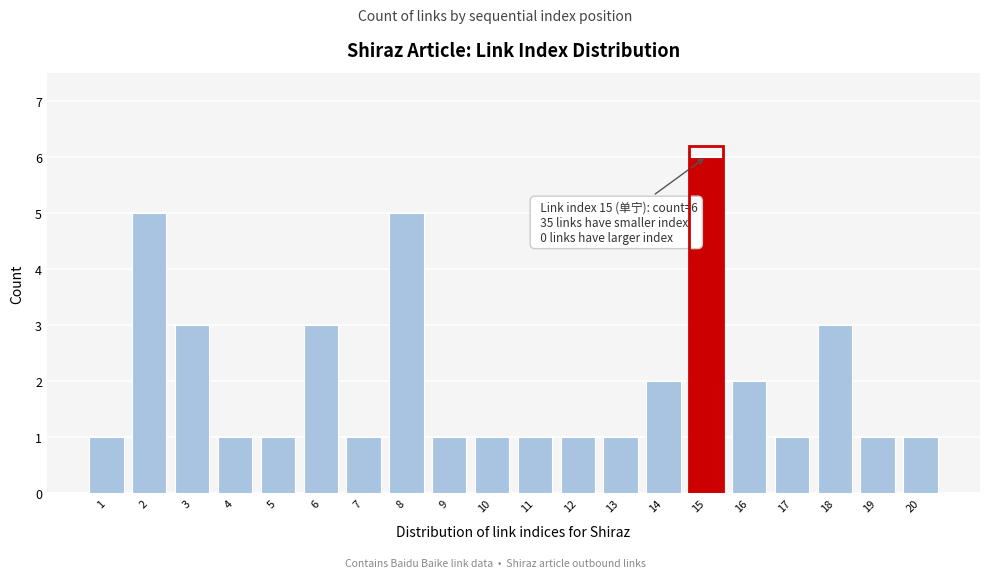

Reading left to right, what are all the values shown in this chart?

1	5	3	1	1	3	1	5	1	1	1	1	1	2	6	2	1	3	1	1